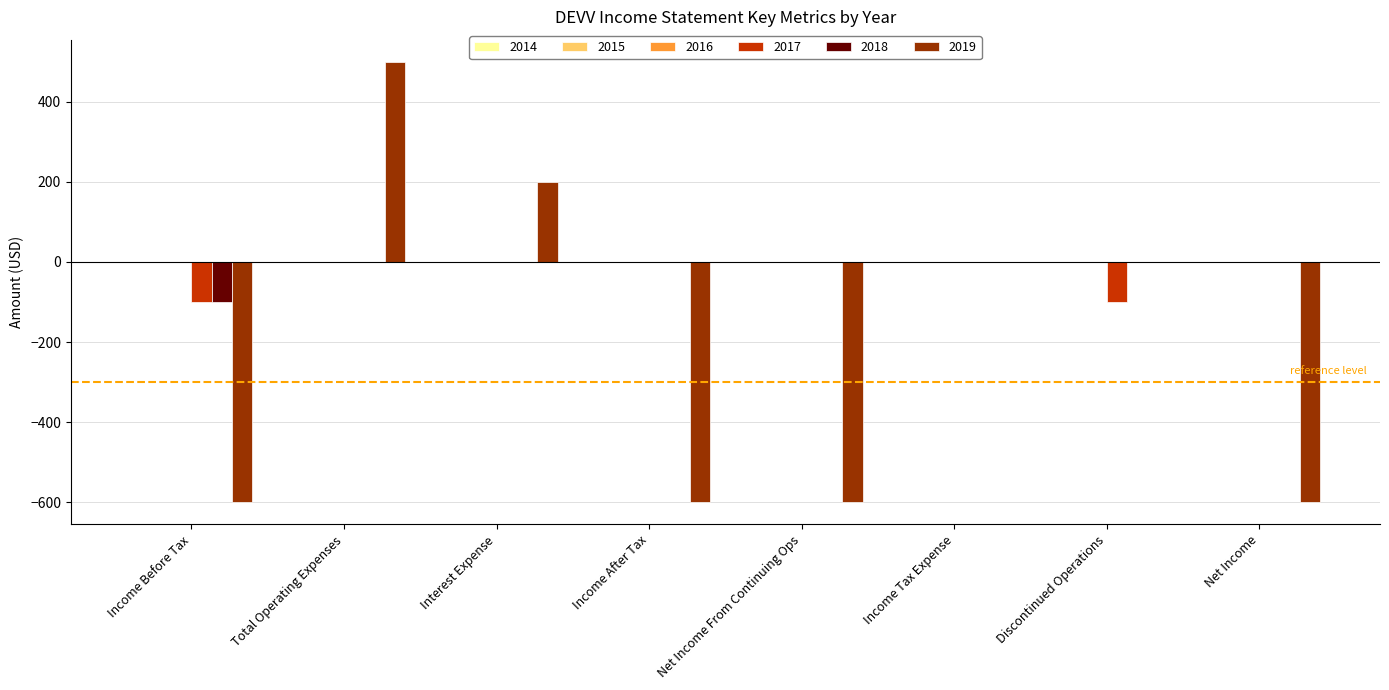

What is the sum of all 2018 values?

-100